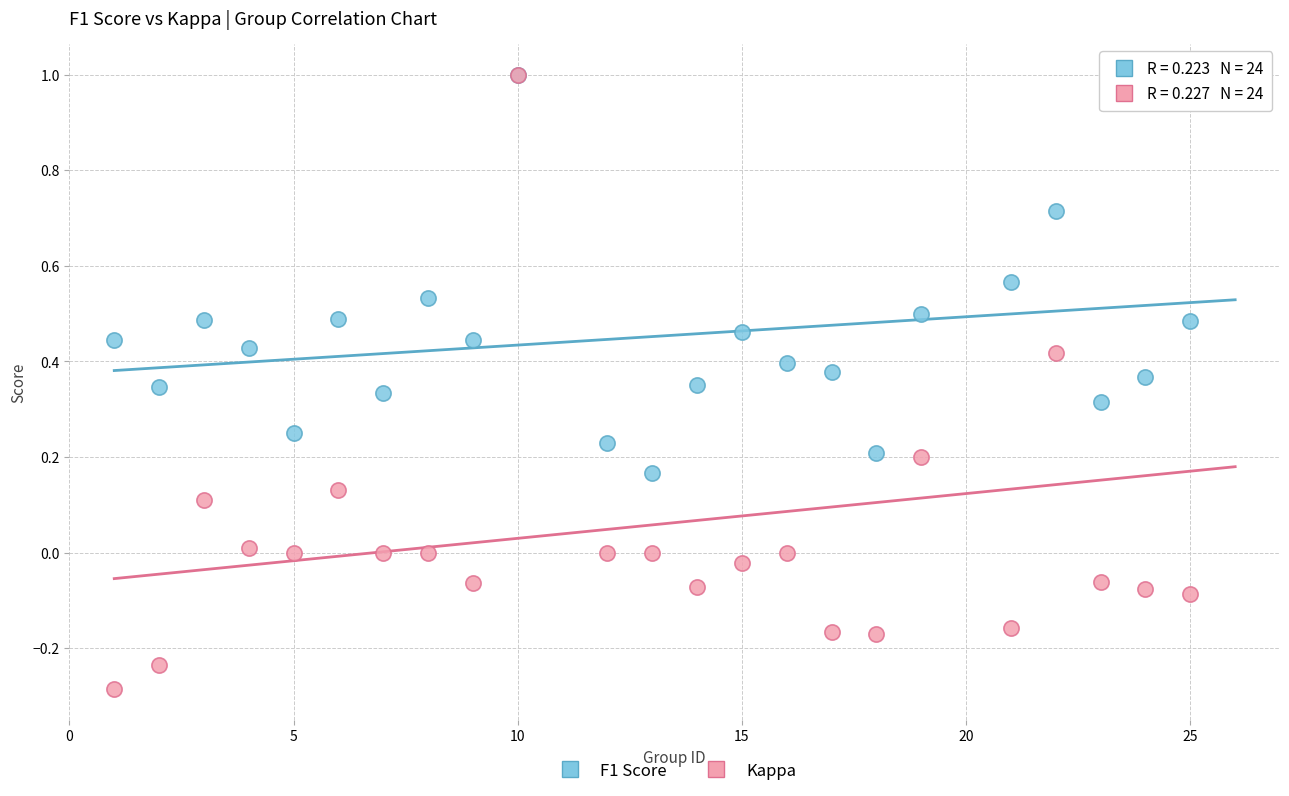

Which series has the widest spread of Y values?

Kappa